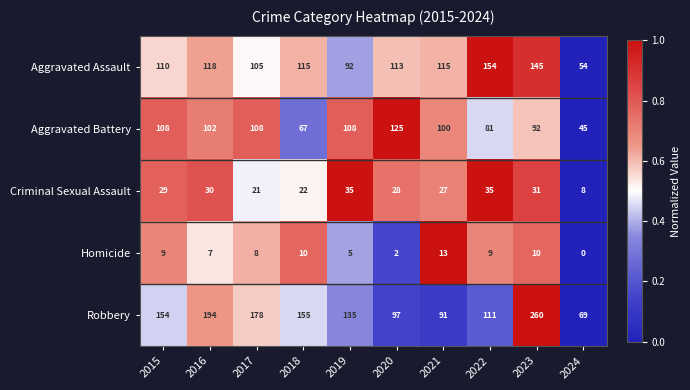

What is the difference between the second highest and minimum values in the Aggravated Assault series?

91